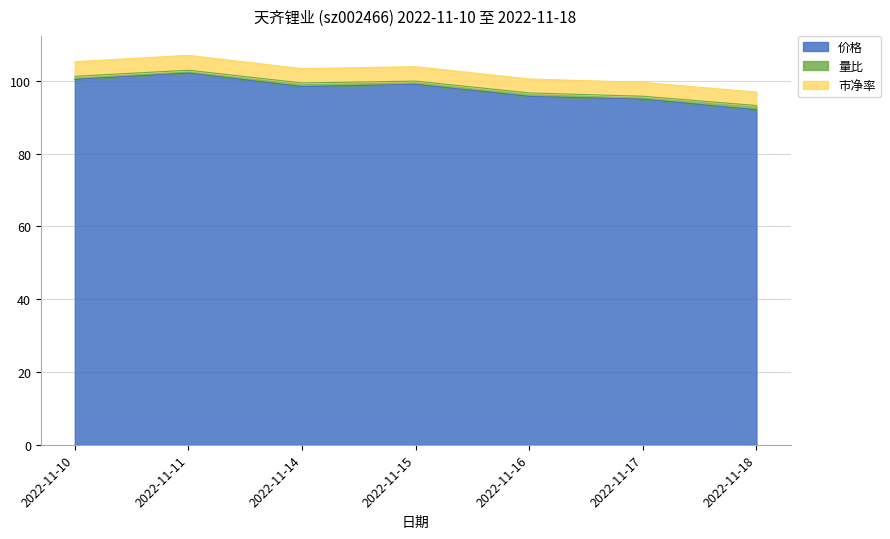

What is the difference between the maximum and minimum values in the 价格 series?

10.1